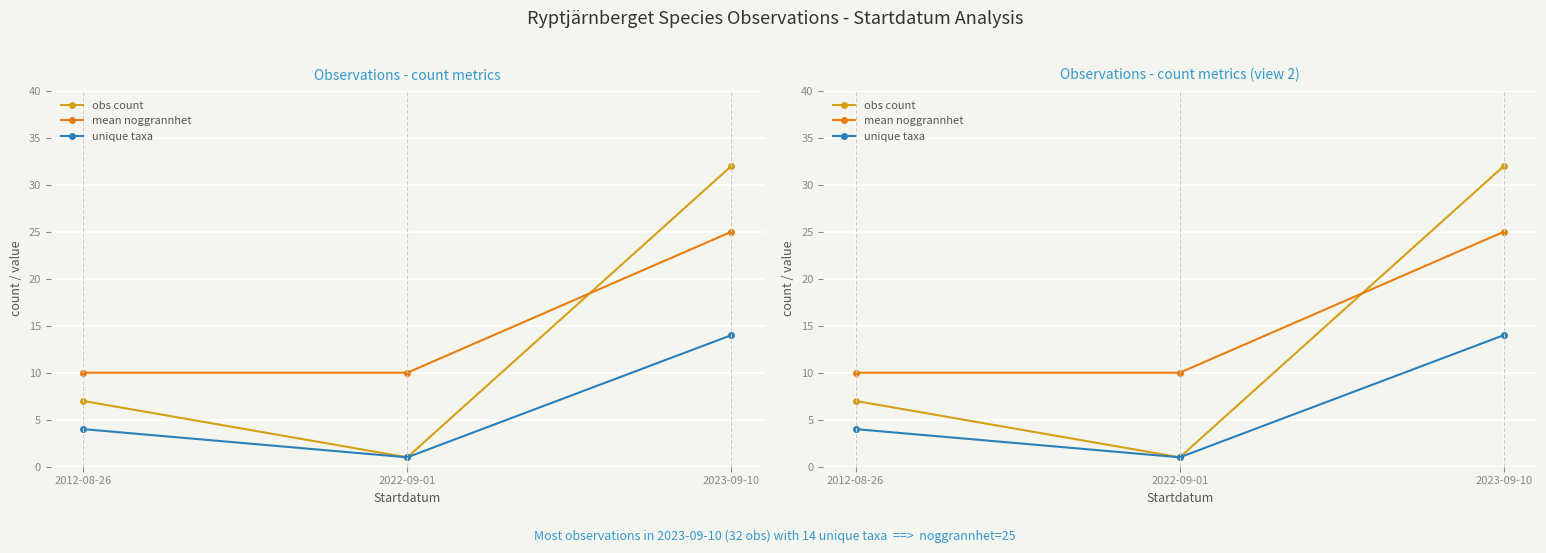

What is the sum of all mean noggrannhet values?

45